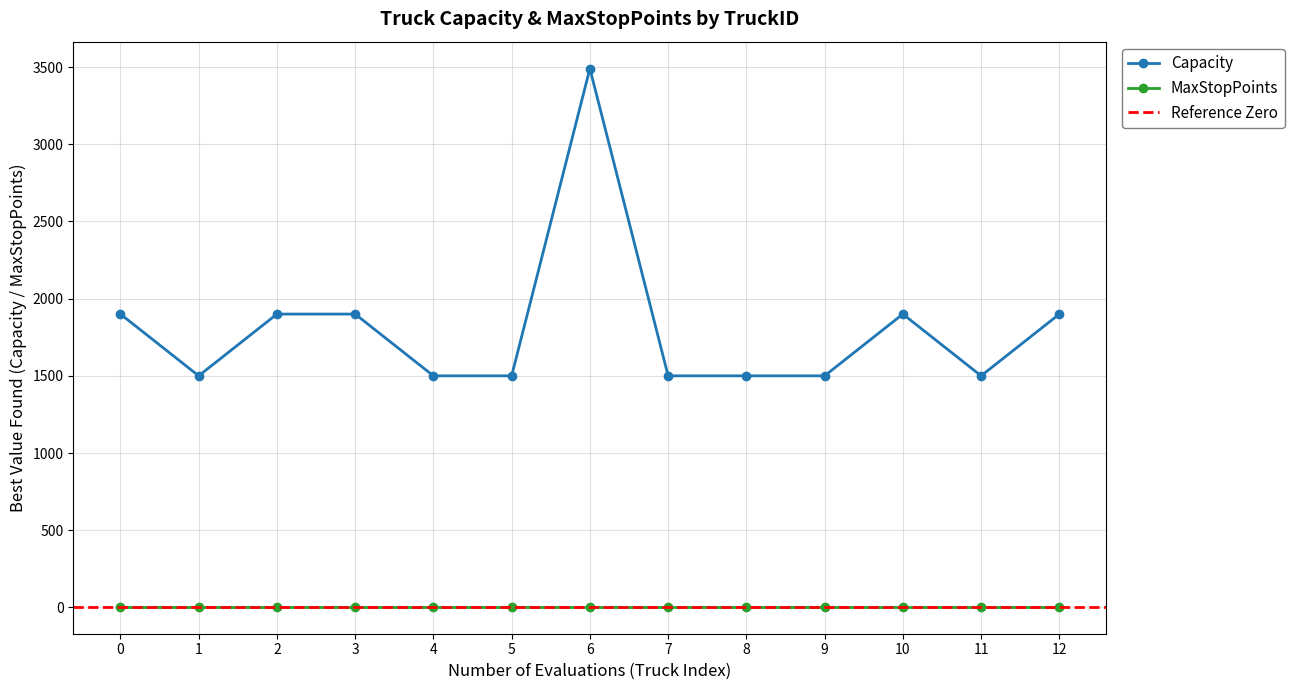

At which category does Capacity reach its first local valley?

1